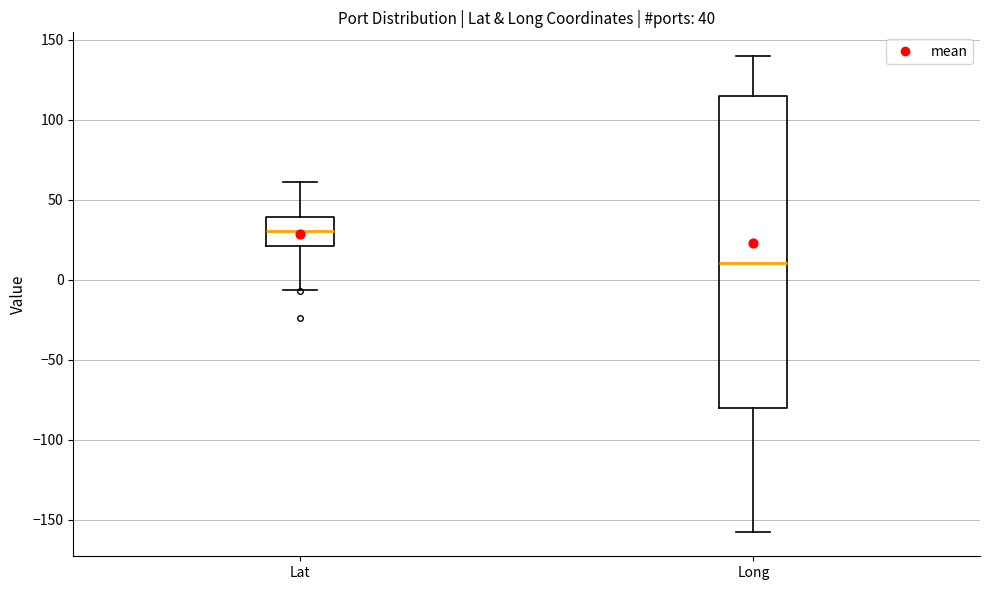

Which box has the highest median line?

Lat